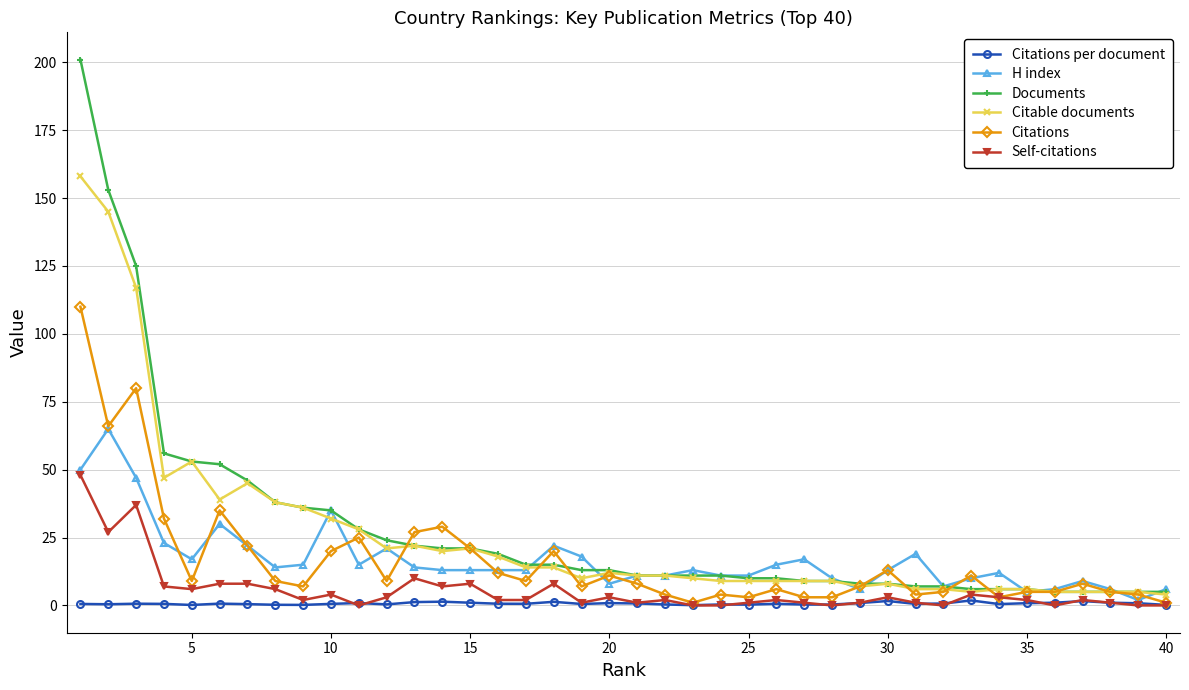

List the series in order of their peak value, highest first.

Documents, Citable documents, Citations, H index, Self-citations, Citations per document